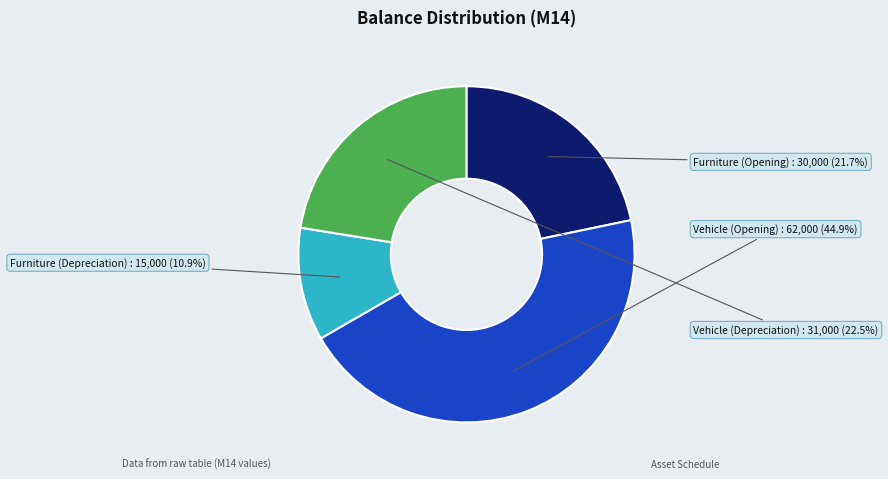

Rank the categories by value from lowest to highest.

Furniture (Depreciation), Furniture (Opening), Vehicle (Depreciation), Vehicle (Opening)